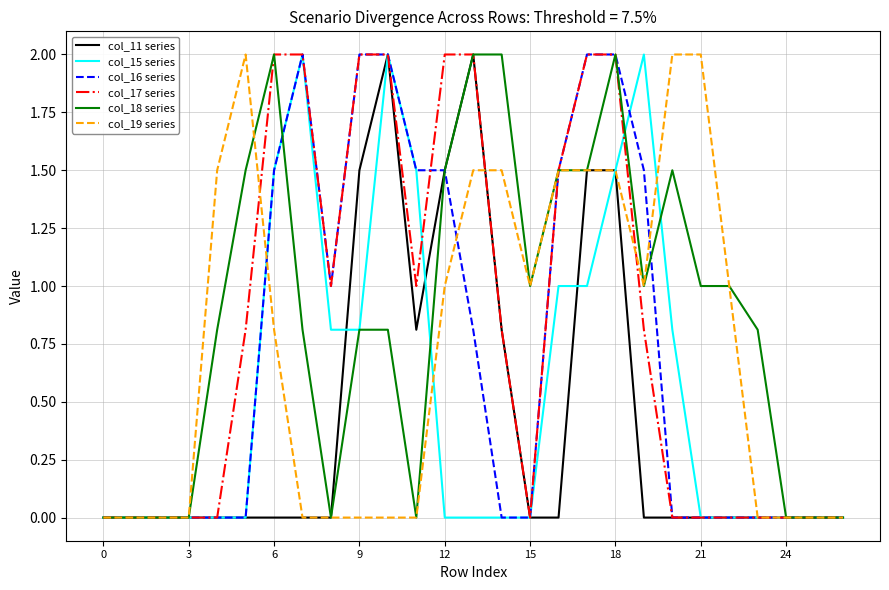

How many lines are shown in the chart?

6